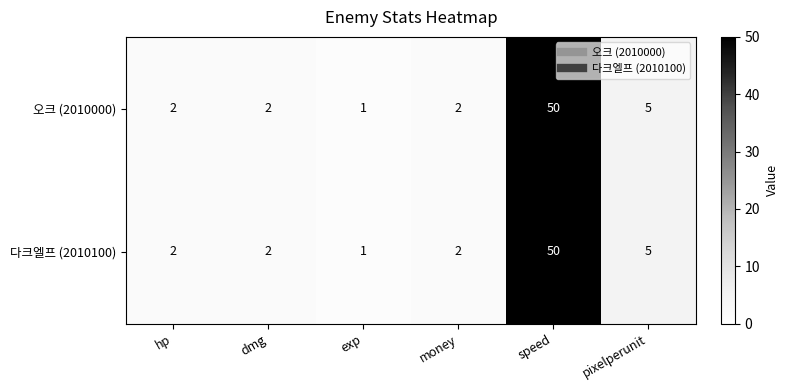

Reading left to right, transcribe all the data shown in this chart.

오크 (2010000): hp=2	dmg=2	exp=1	money=2	speed=50	pixelperunit=5
다크엘프 (2010100): hp=2	dmg=2	exp=1	money=2	speed=50	pixelperunit=5